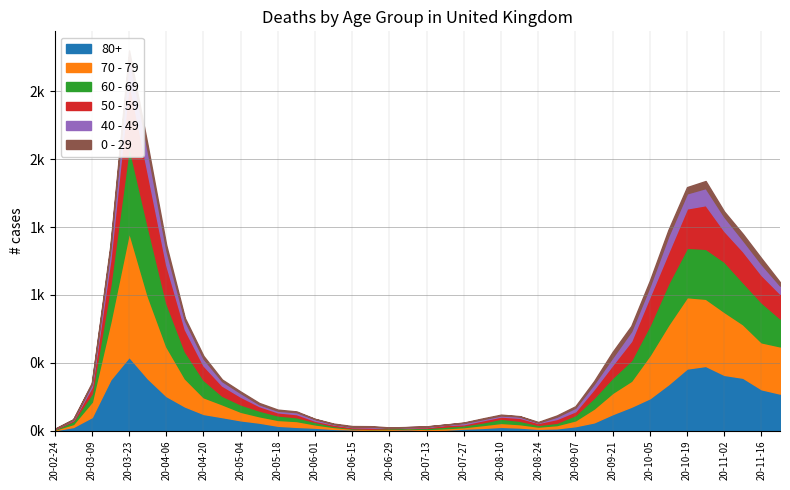

The value of 60 - 69 at 2020-09-14 is 80. True or false?

True